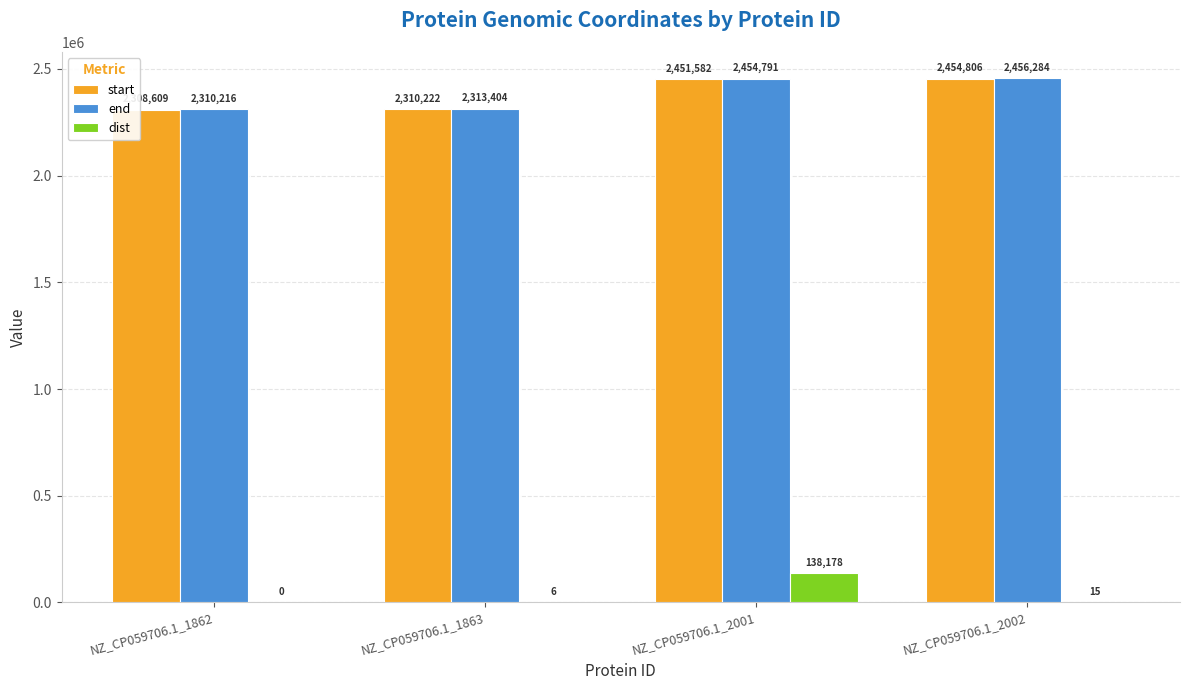

Are the bars horizontal?

No